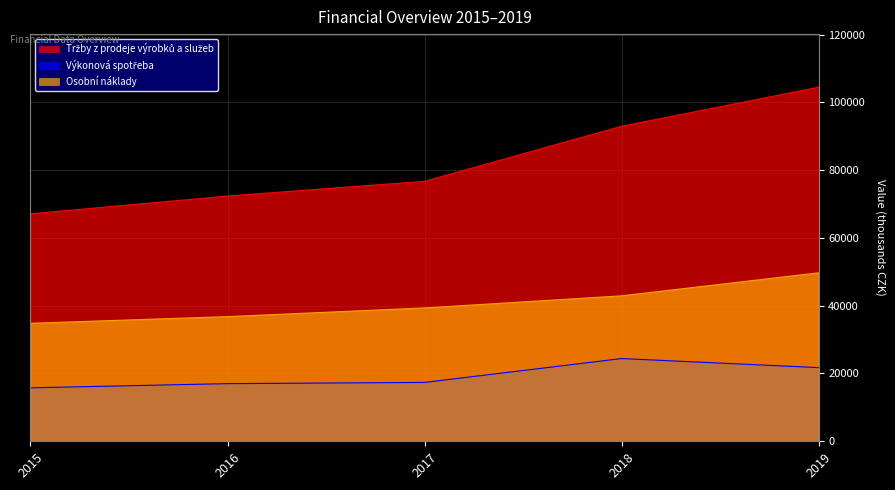

What is the difference between the Tržby z prodeje výrobků a služeb values at 2019 and 2017?

27759